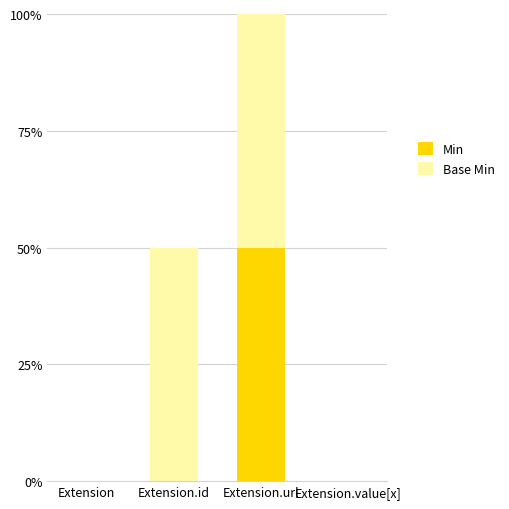

Are the bars horizontal?

No